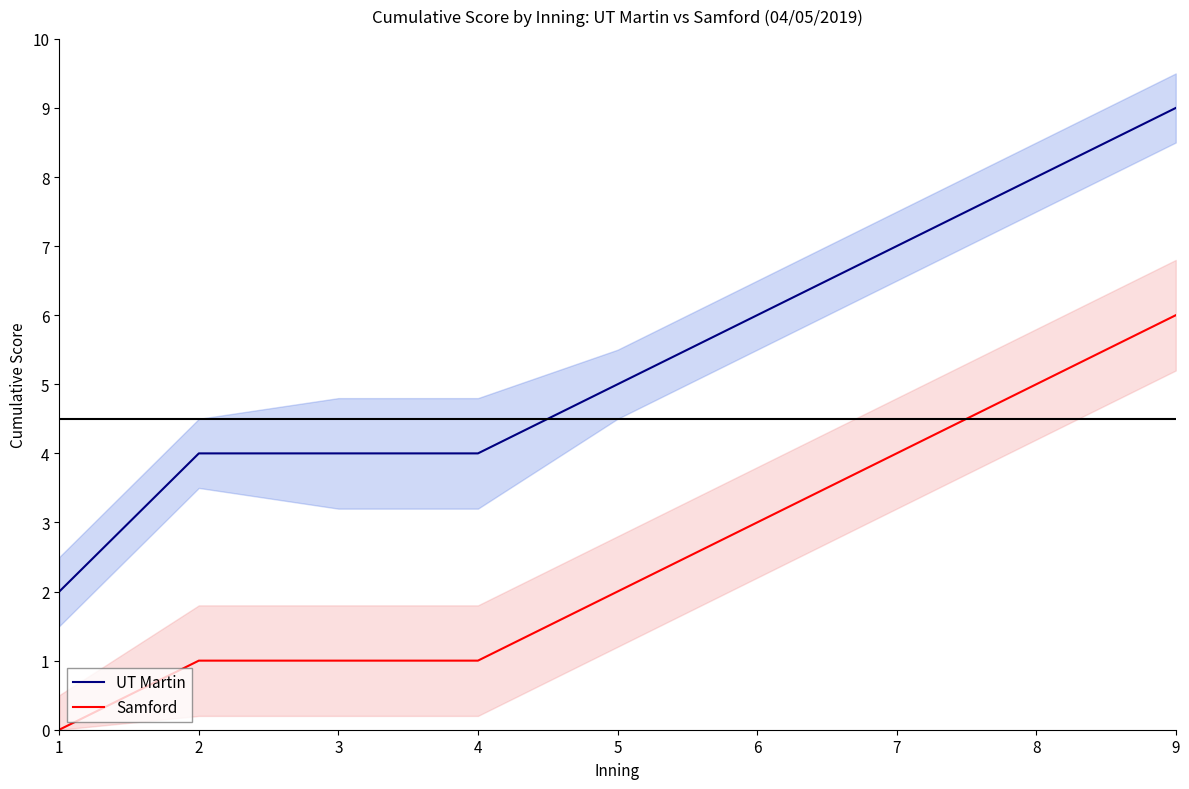

True or false: Samford and UT Martin cross at least once.

False